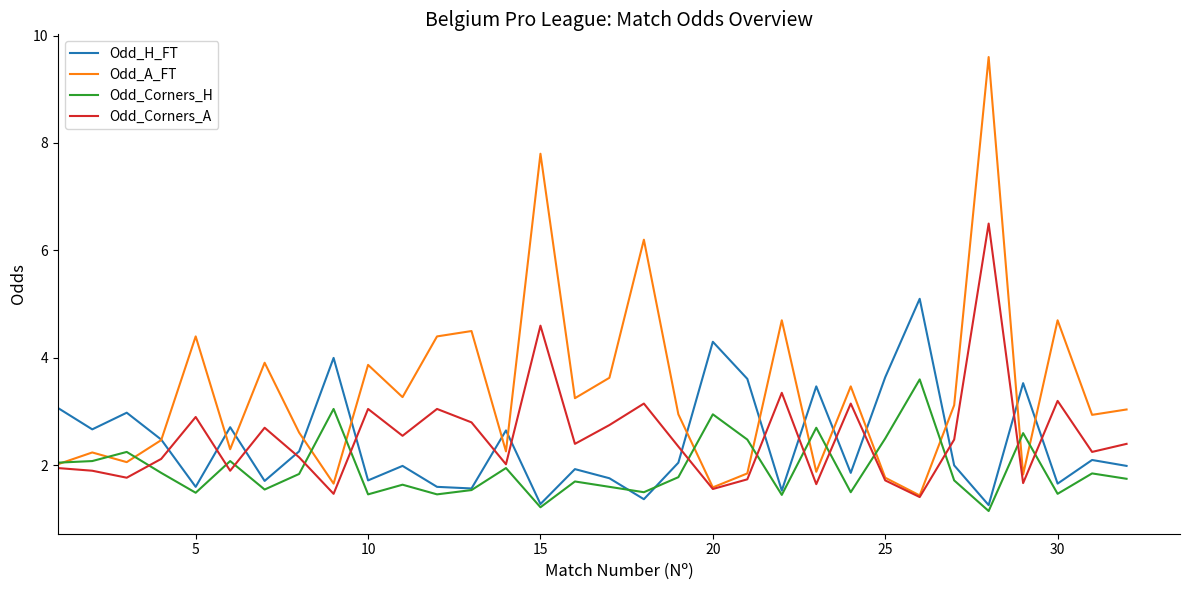

True or false: Odd_Corners_H and Odd_Corners_A intersect in this chart.

True